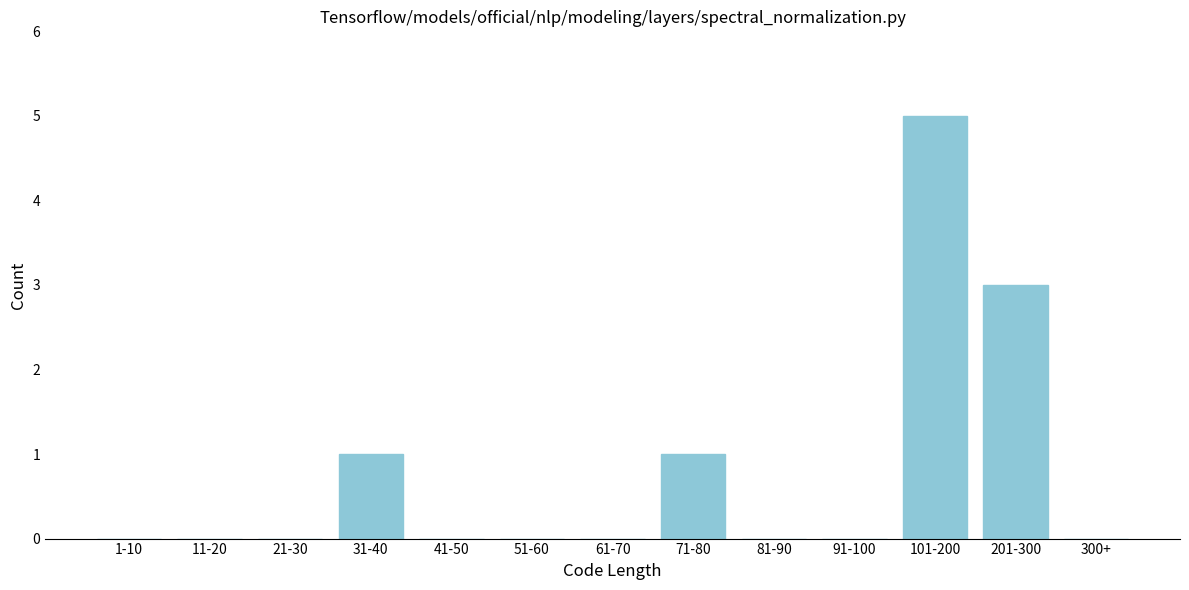

Reading left to right, transcribe all the data shown in this chart.

1-10=0	11-20=0	21-30=0	31-40=1	41-50=0	51-60=0	61-70=0	71-80=1	81-90=0	91-100=0	101-200=5	201-300=3	300+=0